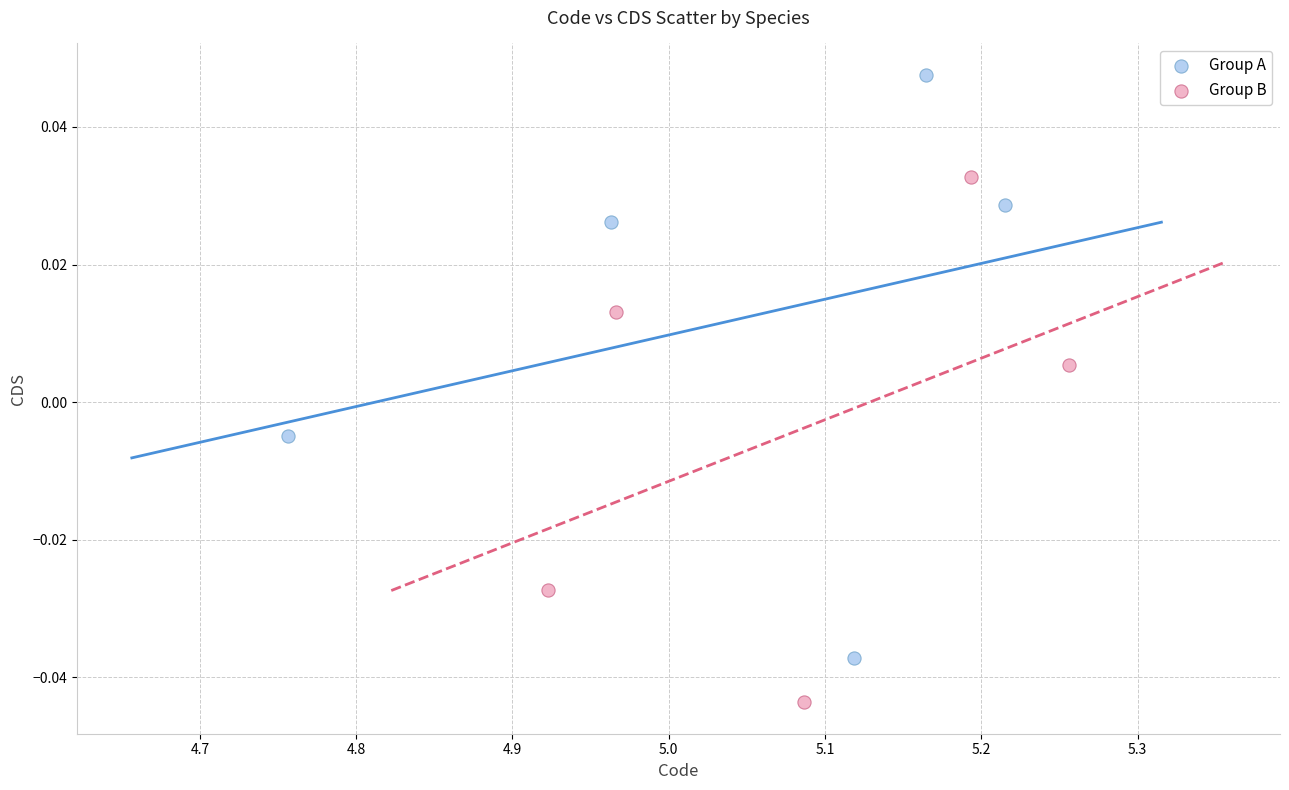

Which series contains the lowest Y value?

Group B